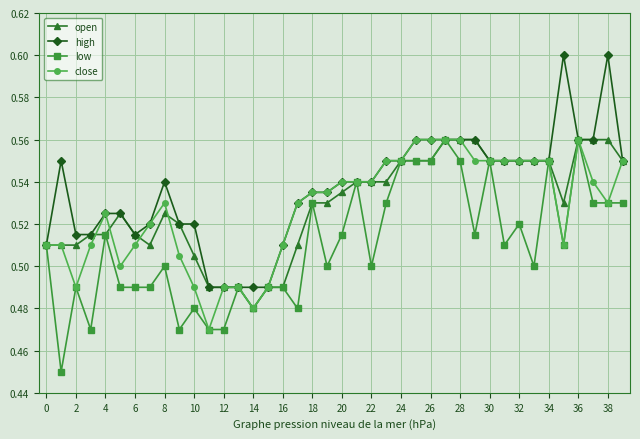

Which series has the largest total across all categories?

high